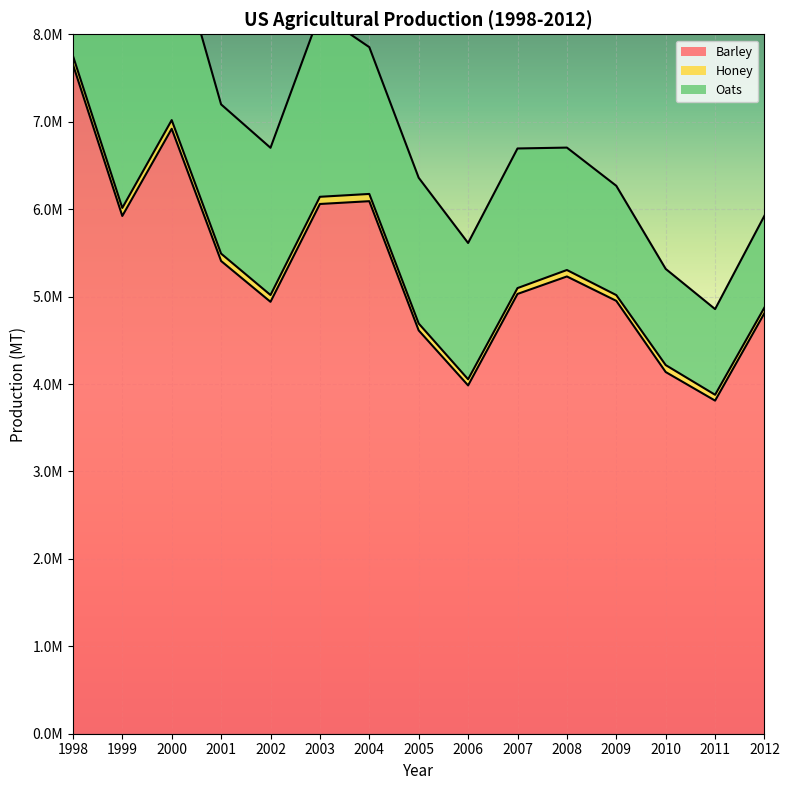

How many interior local peaks does the Honey series have?

4